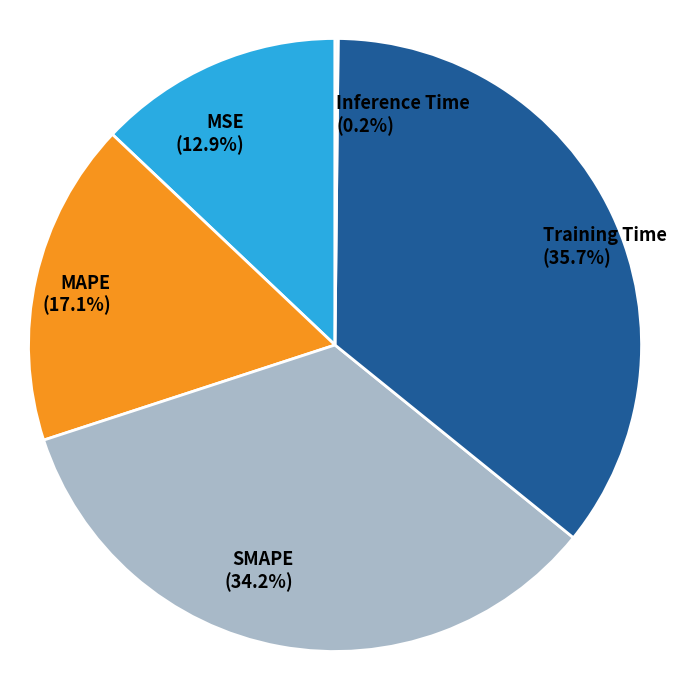

What percentage is the MSE slice, to the nearest percent?

13%